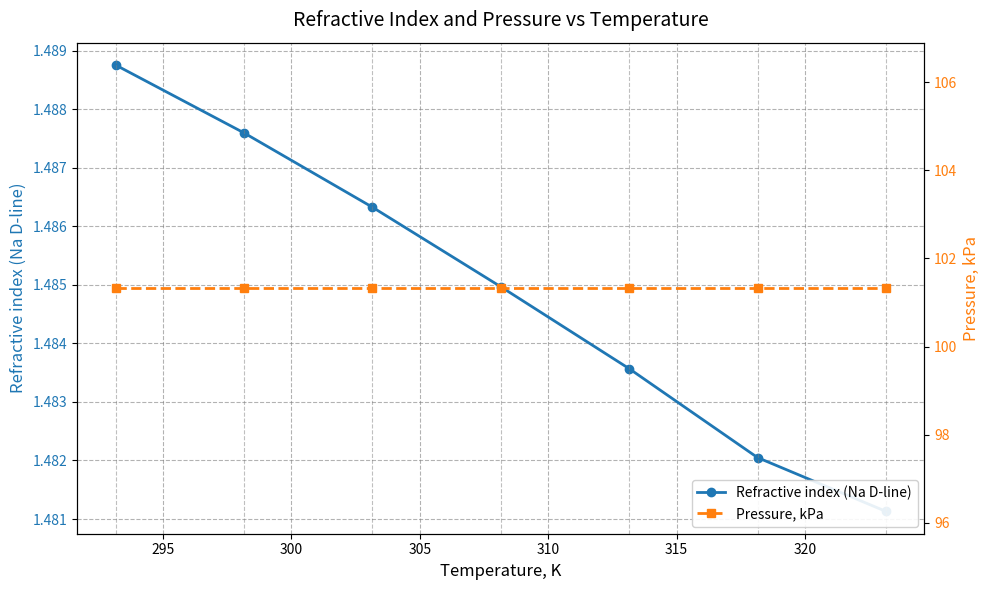

How many lines are shown in the chart?

2